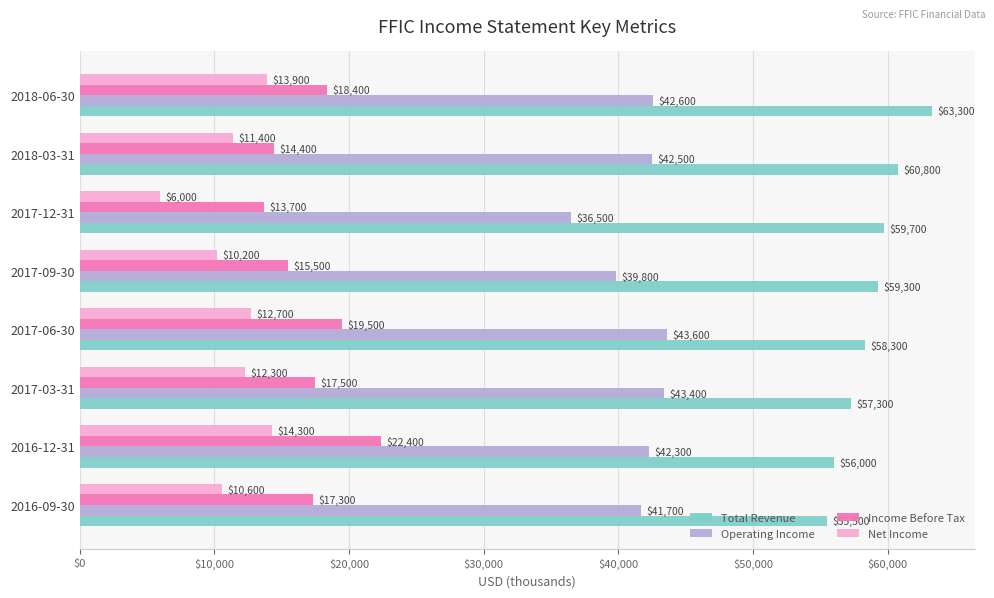

At which label is Net Income closest to 10150?

2017-09-30